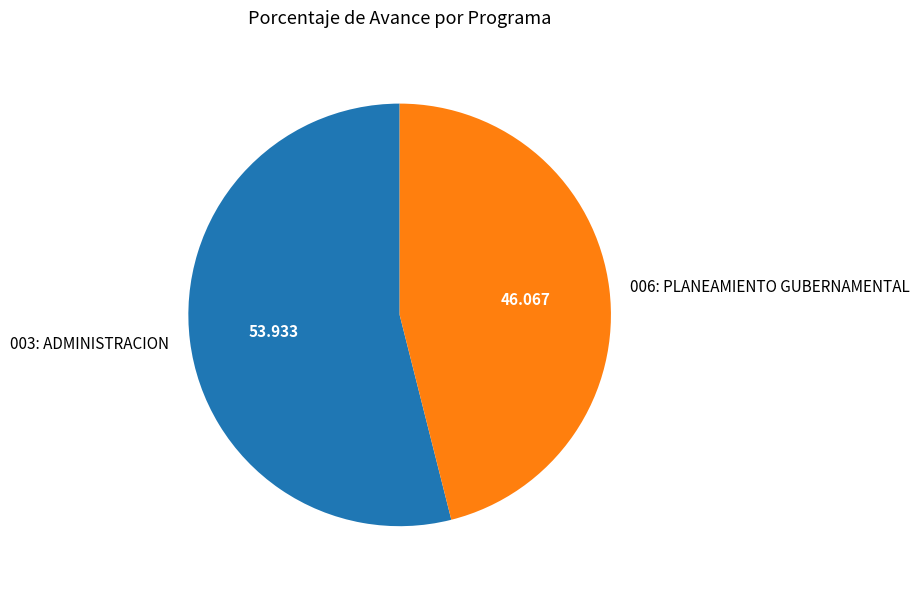

How many segments does this pie chart have?

2